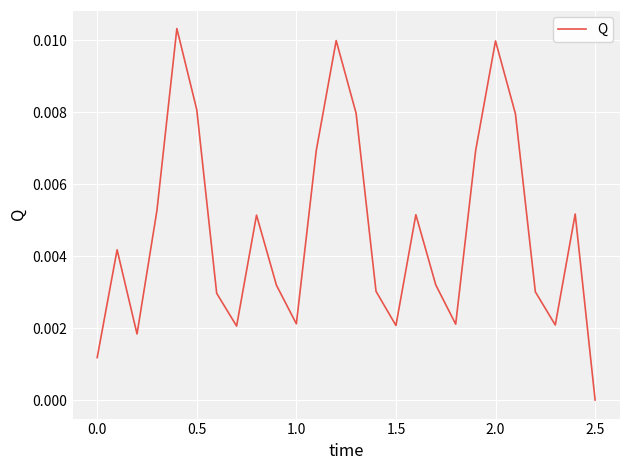

True or false: the data has more than 0 interior local peaks.

True